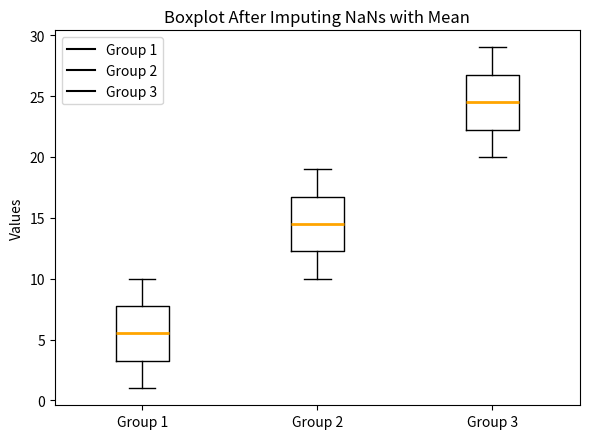

Where does the upper whisker of the box for Group 3 end on the y-axis? The values are not printed on the chart, so give them approximately, as read against the axis.

29.0